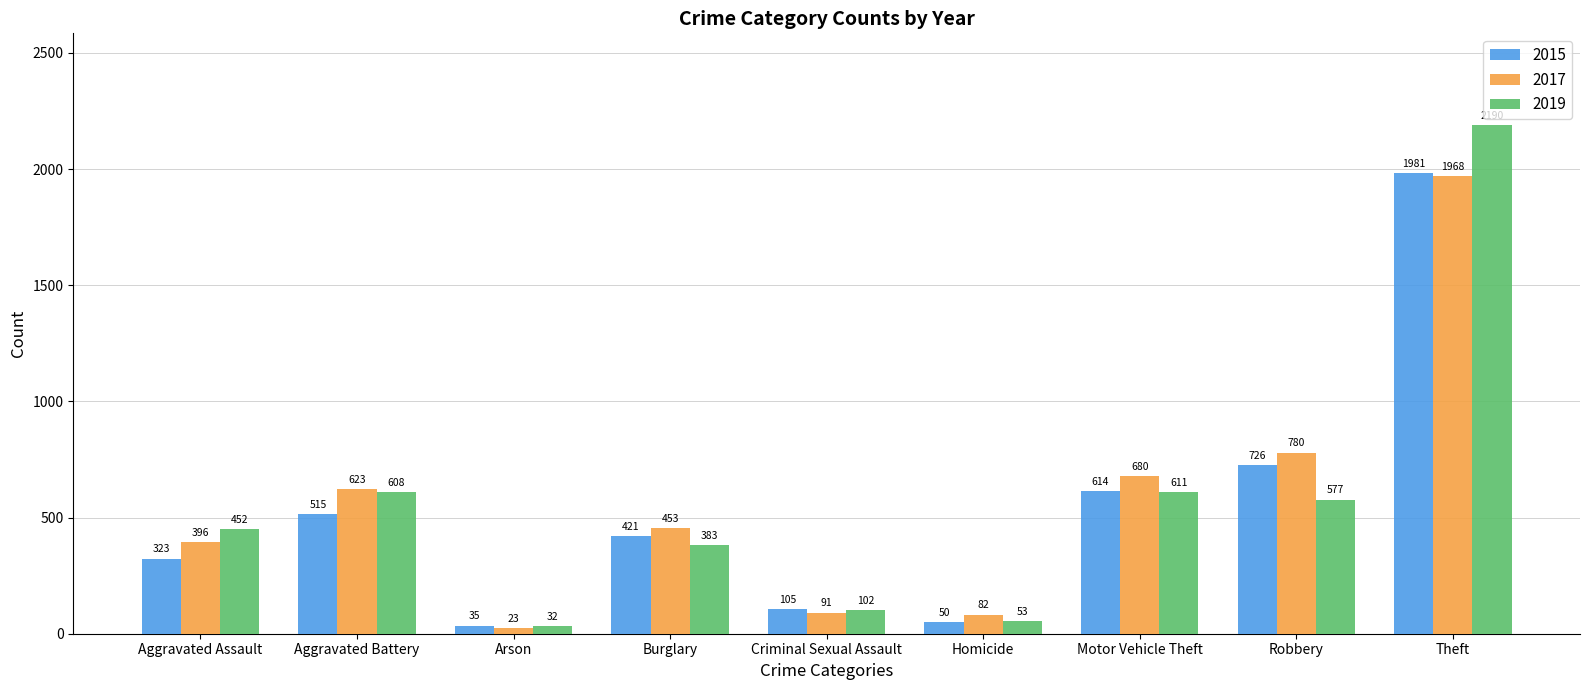

What is the difference between the maximum and minimum values in the 2017 series?

1945